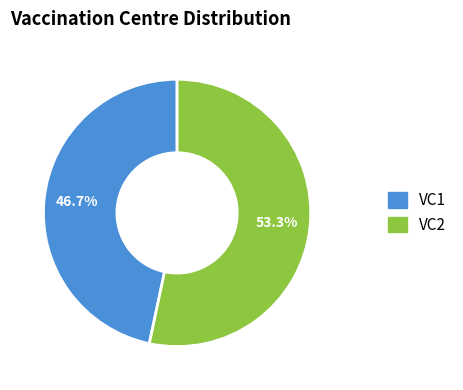

To the nearest percent, what is the combined percentage of VC2 and VC1?

100%